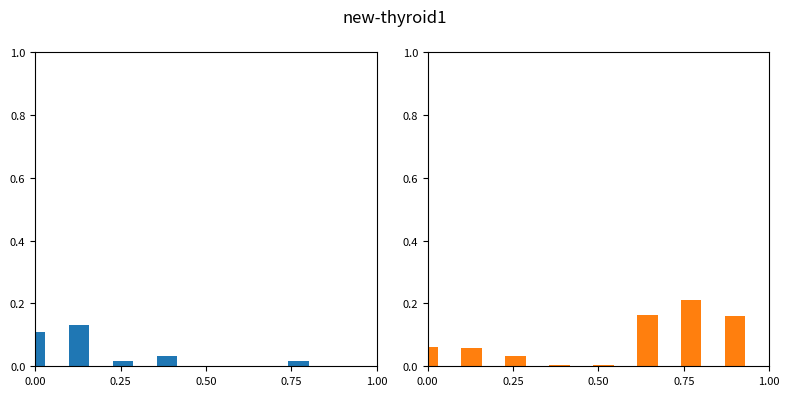

Rank the series by their maximum value, from highest to lowest.

col_1 (right), col_1 (left)